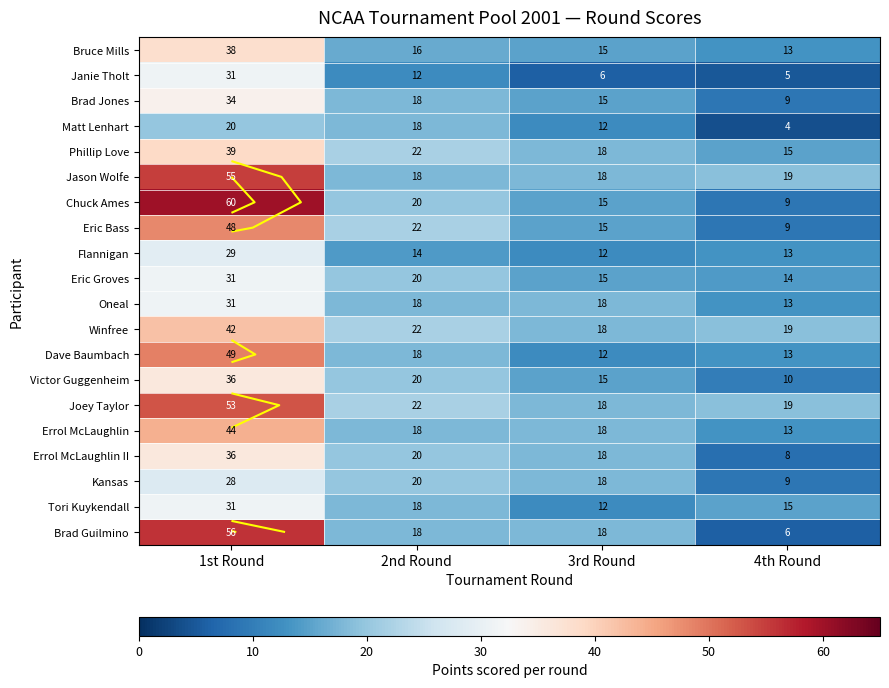

What is the difference between the maximum and minimum values in the Brad Jones series?

25